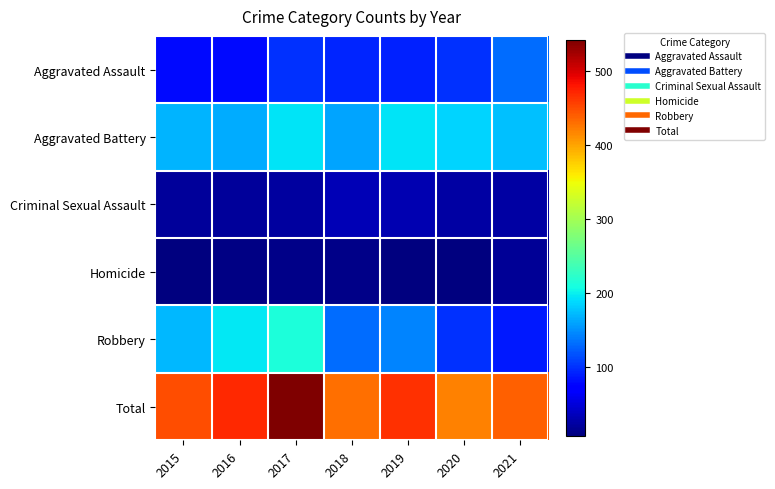

At 2017, list the series in order from smallest to largest.

Homicide, Criminal Sexual Assault, Aggravated Assault, Aggravated Battery, Robbery, Total